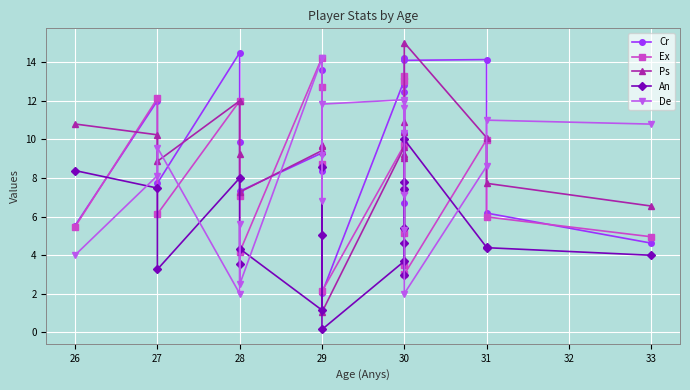

What is the average value of the Cr series?

9.9